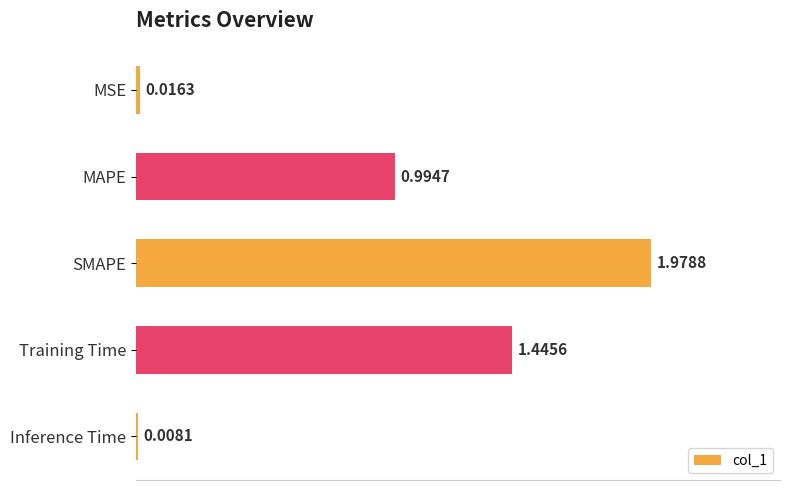

Between MSE and SMAPE, which is larger?

SMAPE